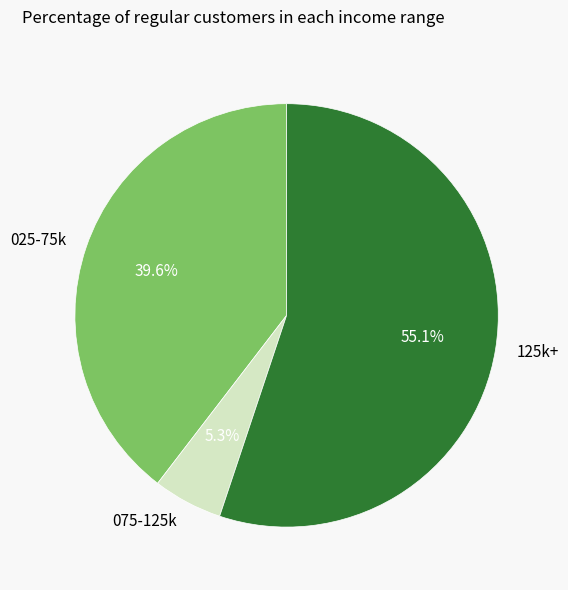

Rank the categories by value from lowest to highest.

075-125k, 025-75k, 125k+